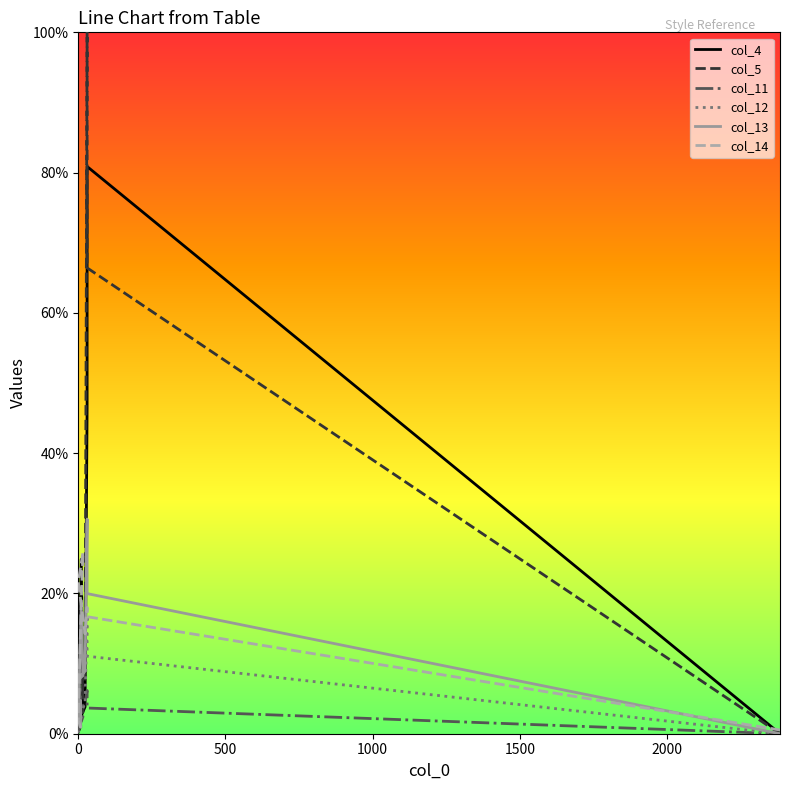

What are all the series names shown in the legend?

col_4, col_5, col_11, col_12, col_13, col_14